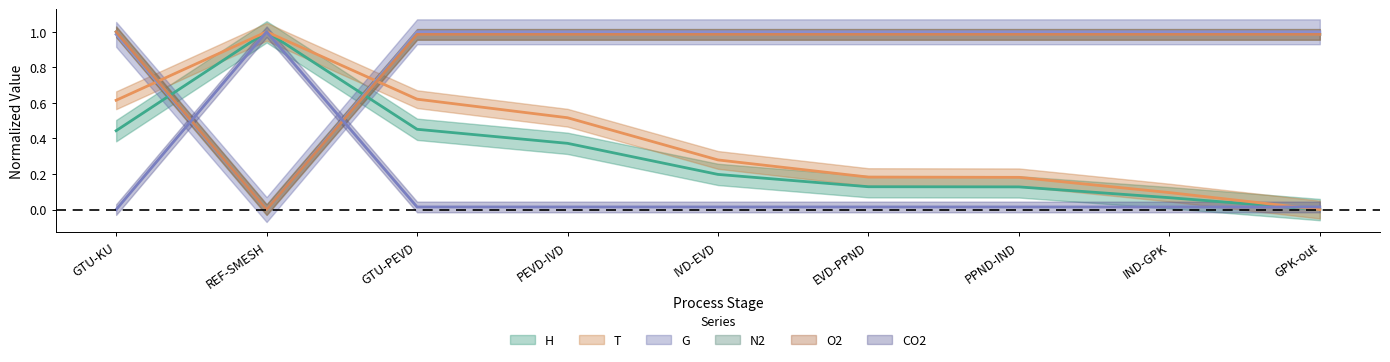

Reading left to right, what are all the values shown in this chart?

H: GTU-KU=0.4	REF-SMESH=1.0	GTU-PEVD=0.5	PEVD-IVD=0.4	IVD-EVD=0.2	EVD-PPND=0.1	PPND-IND=0.1	IND-GPK=0.1	GPK-out=0.0
T: GTU-KU=0.6	REF-SMESH=1.0	GTU-PEVD=0.6	PEVD-IVD=0.5	IVD-EVD=0.3	EVD-PPND=0.2	PPND-IND=0.2	IND-GPK=0.1	GPK-out=0.0
G: GTU-KU=1.0	REF-SMESH=0.0	GTU-PEVD=1.0	PEVD-IVD=1.0	IVD-EVD=1.0	EVD-PPND=1.0	PPND-IND=1.0	IND-GPK=1.0	GPK-out=1.0
N2: GTU-KU=1.0	REF-SMESH=0.0	GTU-PEVD=1.0	PEVD-IVD=1.0	IVD-EVD=1.0	EVD-PPND=1.0	PPND-IND=1.0	IND-GPK=1.0	GPK-out=1.0
O2: GTU-KU=1.0	REF-SMESH=0.0	GTU-PEVD=1.0	PEVD-IVD=1.0	IVD-EVD=1.0	EVD-PPND=1.0	PPND-IND=1.0	IND-GPK=1.0	GPK-out=1.0
CO2: GTU-KU=0.0	REF-SMESH=1.0	GTU-PEVD=0.0	PEVD-IVD=0.0	IVD-EVD=0.0	EVD-PPND=0.0	PPND-IND=0.0	IND-GPK=0.0	GPK-out=0.0